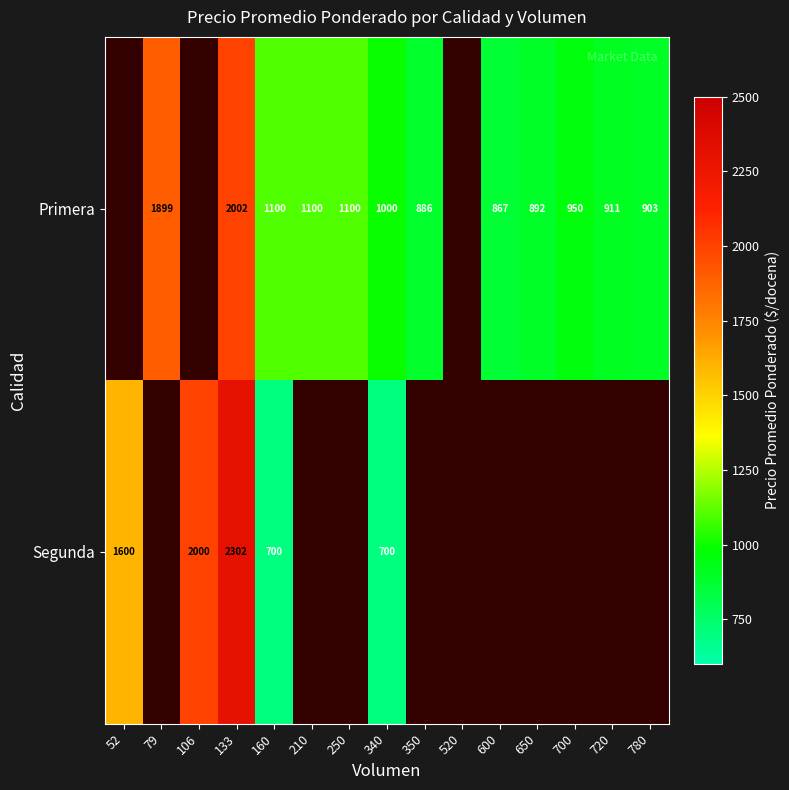

What is the difference between the Primera values at 650 and 250?

208